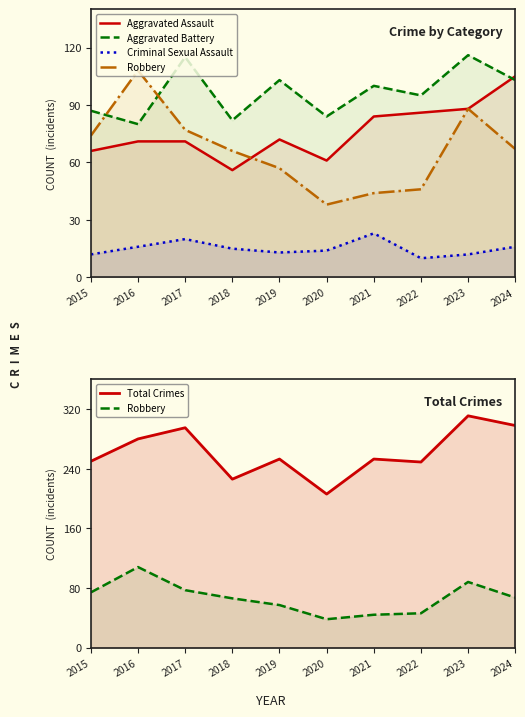

Is it true that Aggravated Battery equals 103 at 2019?

True